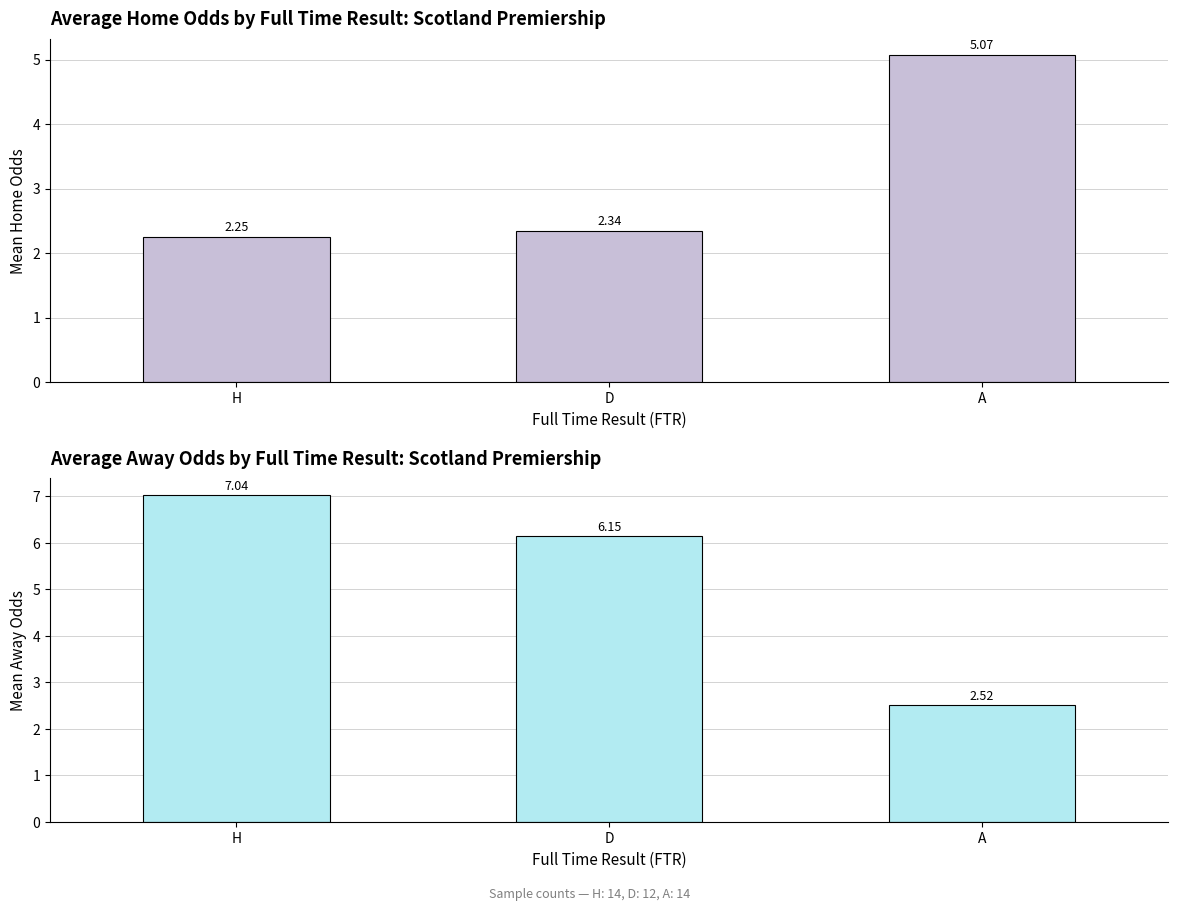

What is the difference between the Mean oddH values at D and A?

2.7